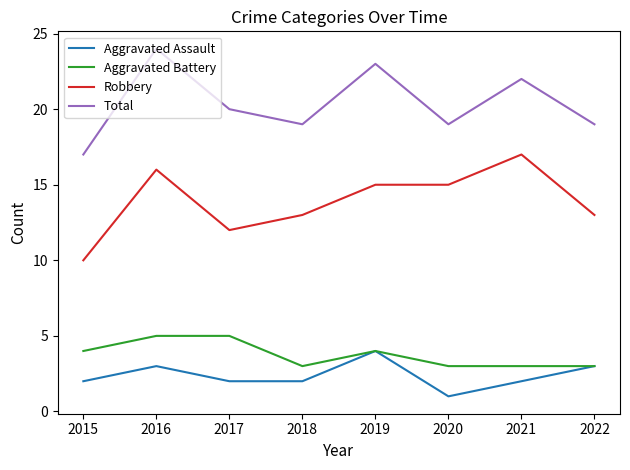

Reading left to right, list all the values displayed in this chart.

Aggravated Assault: 2	3	2	2	4	1	2	3
Aggravated Battery: 4	5	5	3	4	3	3	3
Robbery: 10	16	12	13	15	15	17	13
Total: 17	24	20	19	23	19	22	19